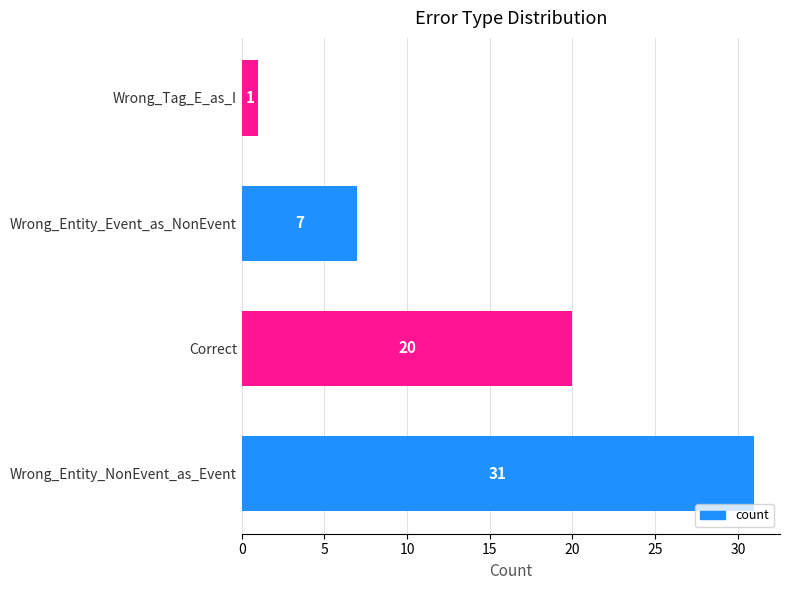

List the labels in order of value, largest first.

Wrong_Entity_NonEvent_as_Event, Correct, Wrong_Entity_Event_as_NonEvent, Wrong_Tag_E_as_I